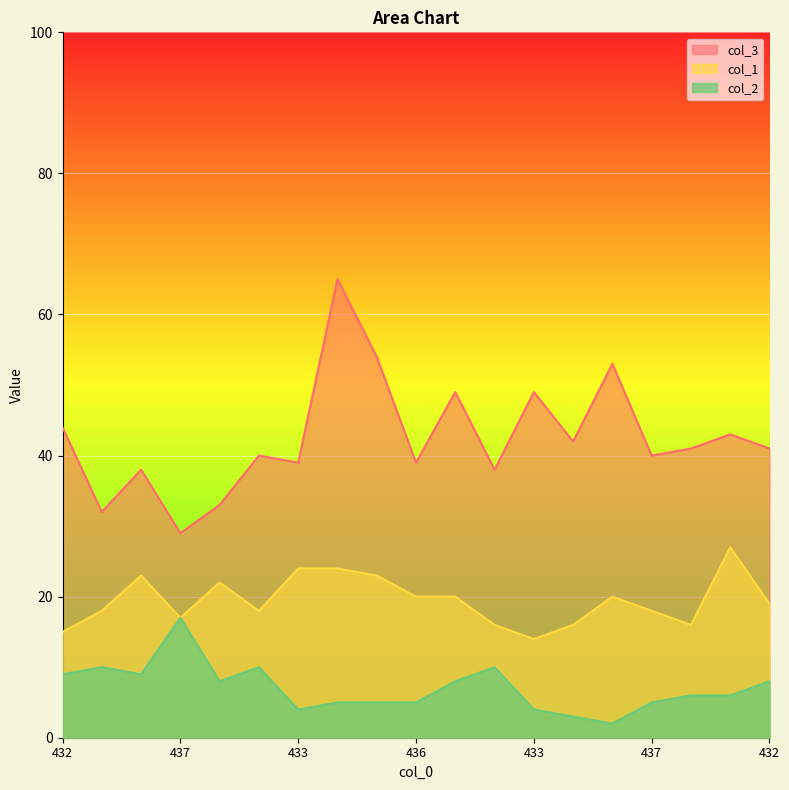

True or false: col_3 and col_2 intersect in this chart.

False